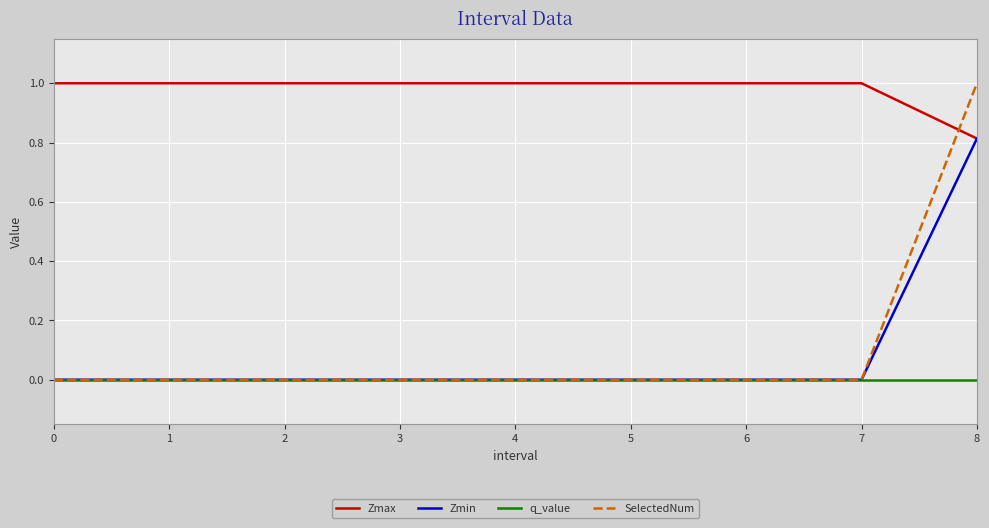

What is the highest value of the Zmax series?

1.0